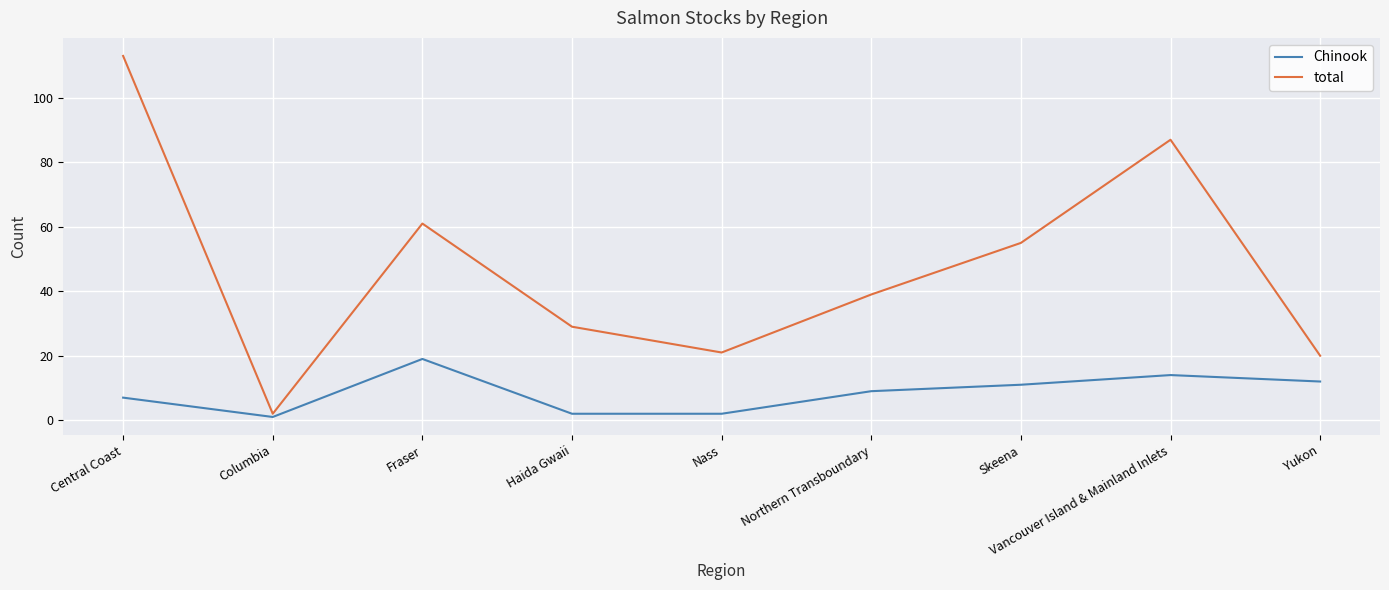

The Chinook series shows 8 at Yukon. True or false?

False